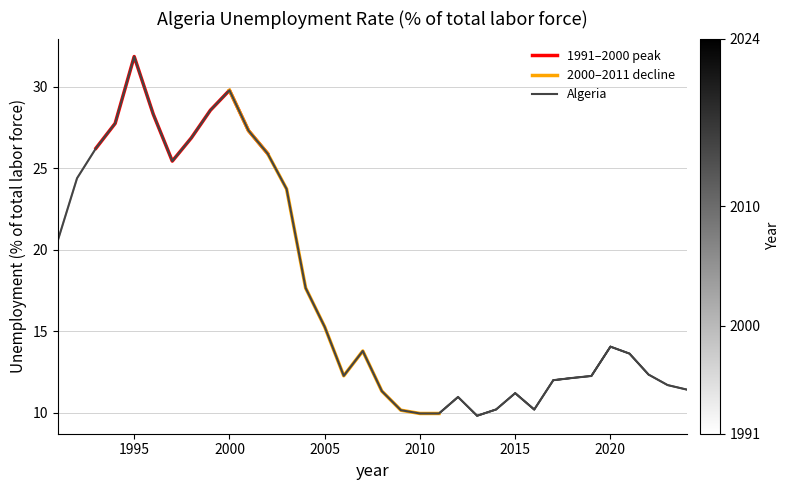

The chart shows a value of 23.7 at 2003. True or false?

True